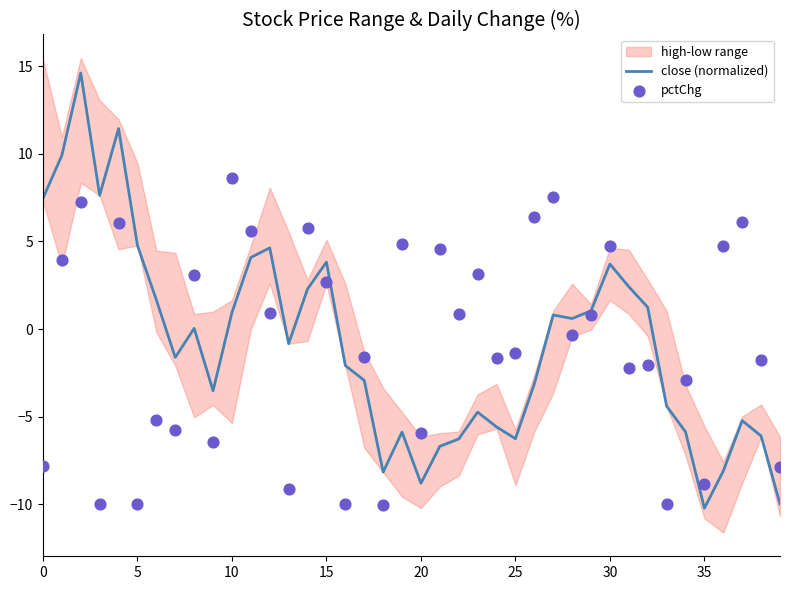

What is the highest value of the close (normalized) series?

14.6